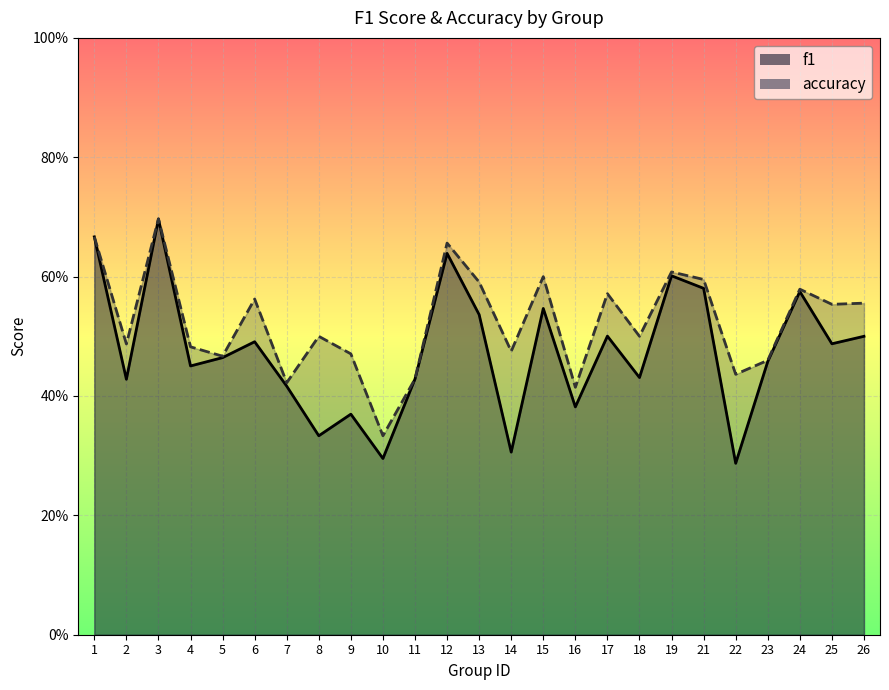

Reading right to left, list all the values displayed in this chart.

f1: 26=0.5	25=0.5	24=0.6	23=0.5	22=0.3	21=0.6	19=0.6	18=0.4	17=0.5	16=0.4	15=0.5	14=0.3	13=0.5	12=0.6	11=0.4	10=0.3	9=0.4	8=0.3	7=0.4	6=0.5	5=0.5	4=0.5	3=0.7	2=0.4	1=0.7
accuracy: 26=0.6	25=0.6	24=0.6	23=0.5	22=0.4	21=0.6	19=0.6	18=0.5	17=0.6	16=0.4	15=0.6	14=0.5	13=0.6	12=0.7	11=0.4	10=0.3	9=0.5	8=0.5	7=0.4	6=0.6	5=0.5	4=0.5	3=0.7	2=0.5	1=0.7